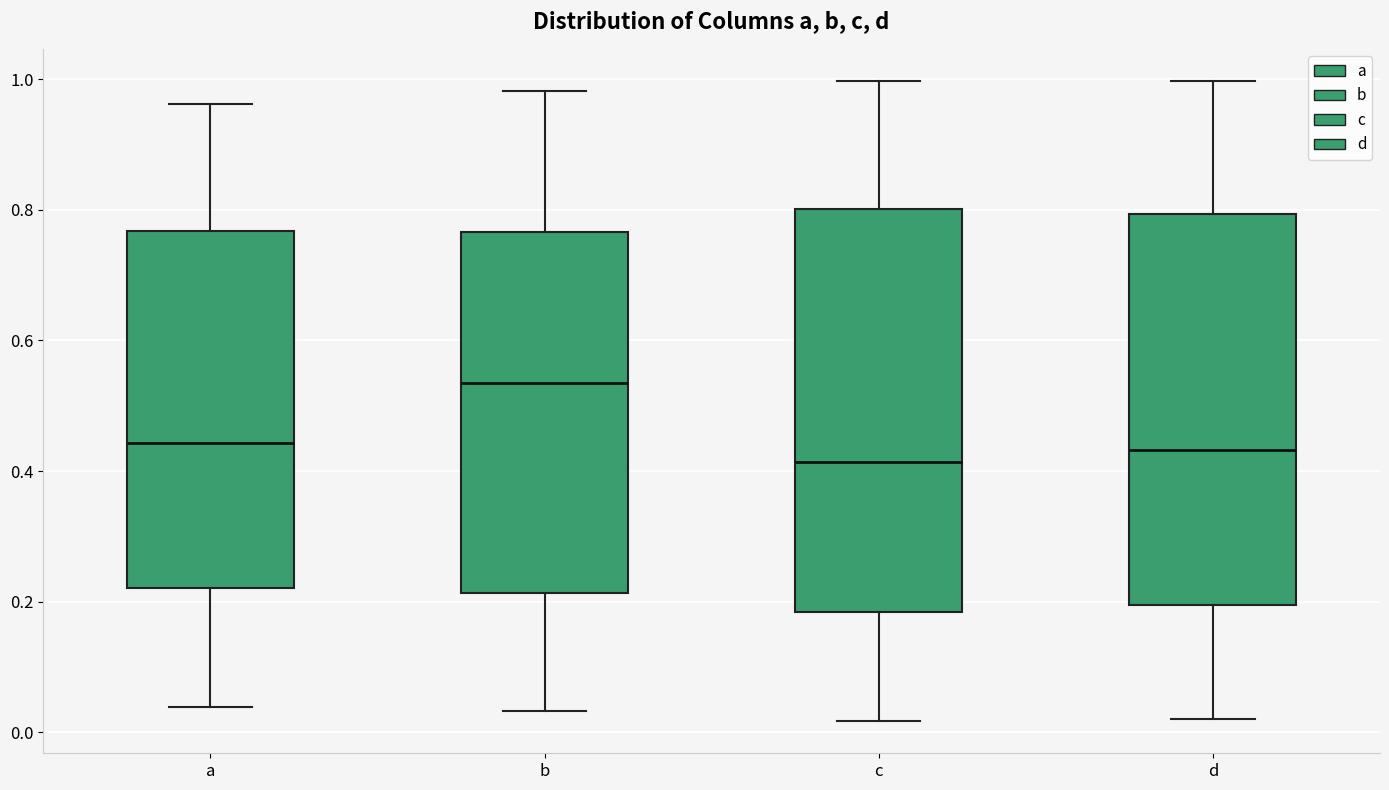

Where is the upper edge of the box for b on the y-axis? The values are not printed on the chart, so give them approximately, as read against the axis.

0.76